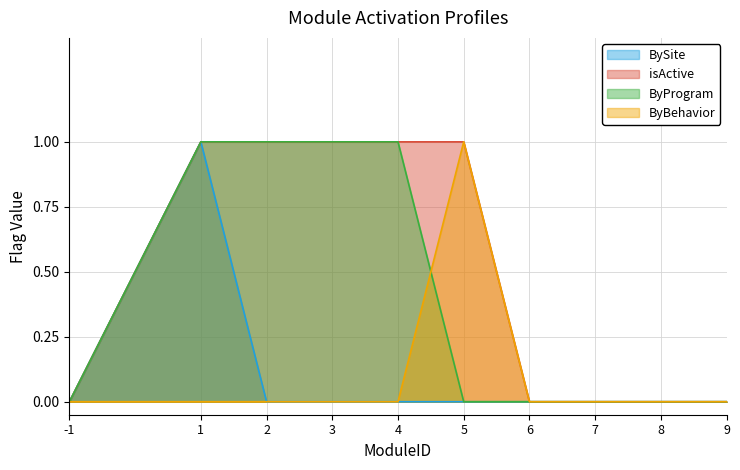

What is the total value across all series at 3?

2